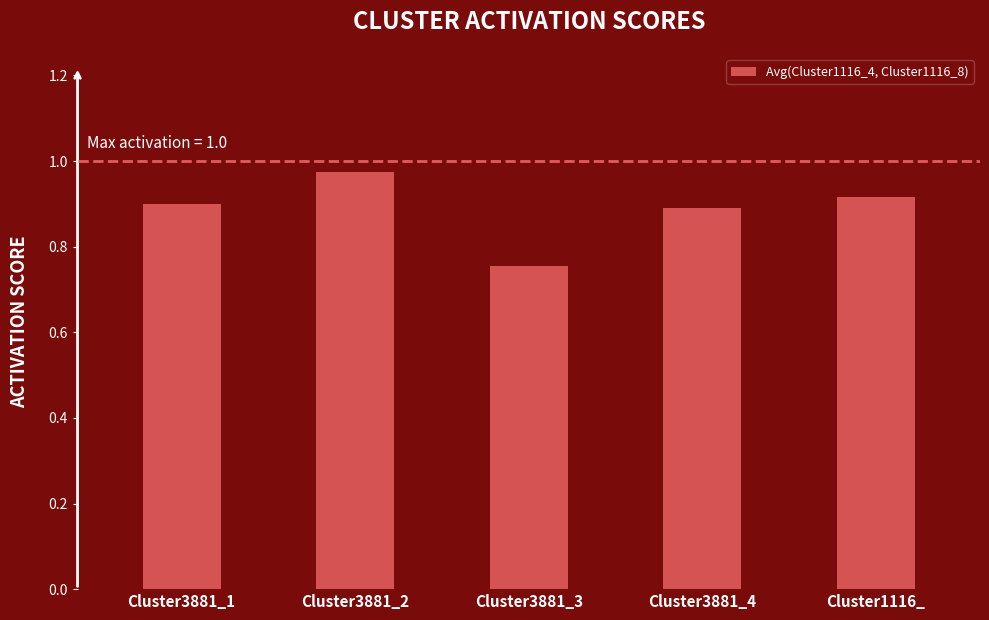

Rank the categories by value from highest to lowest.

Cluster3881_2, Cluster1116_, Cluster3881_1, Cluster3881_4, Cluster3881_3